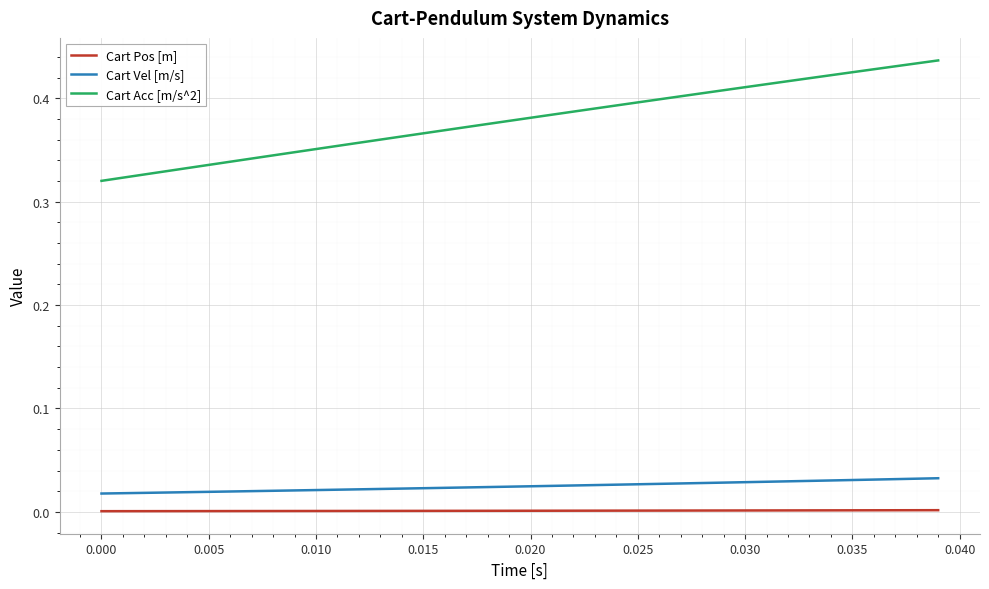

True or false: Cart Acc [m/s^2] and Cart Pos [m] intersect in this chart.

False